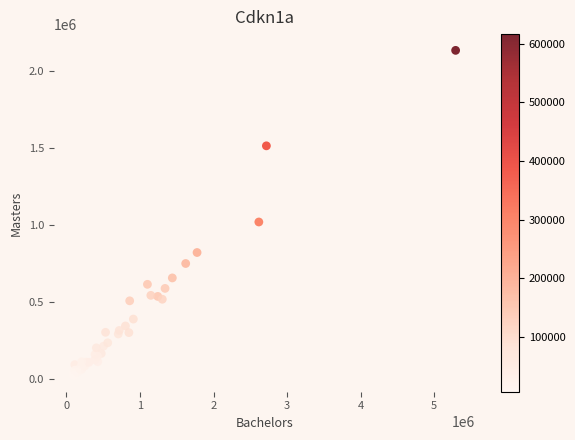

What Y value in the scatter plot is closest to 1080725?

1021907